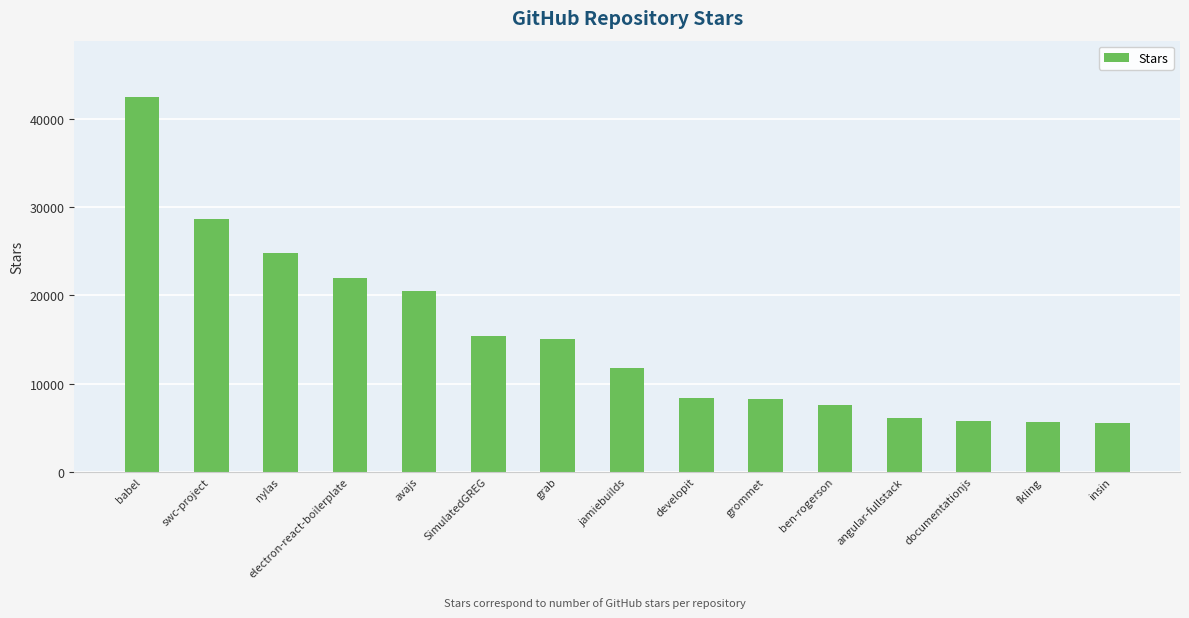

What is the label of the 7th bar from the right?

developit